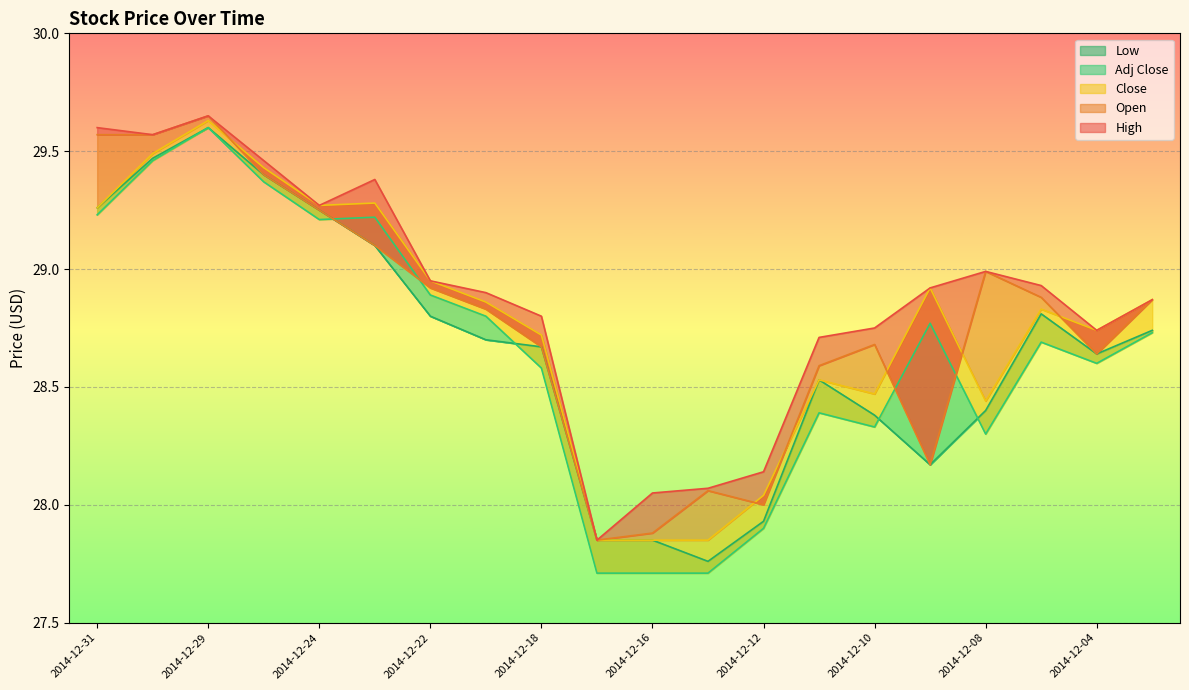

Reading right to left, transcribe all the data shown in this chart.

High: 28.9	28.7	28.9	29.0	28.9	28.8	28.7	28.1	28.1	28.1	27.9	28.8	28.9	28.9	29.4	29.3	29.5	29.6	29.6	29.6
Open: 28.9	28.6	28.9	29.0	28.2	28.7	28.6	28.0	28.1	27.9	27.9	28.7	28.8	28.9	29.1	29.2	29.4	29.6	29.6	29.6
Close: 28.9	28.7	28.8	28.4	28.9	28.5	28.5	28.0	27.9	27.9	27.9	28.7	28.9	28.9	29.3	29.3	29.4	29.6	29.5	29.3
Adj Close: 28.7	28.6	28.7	28.3	28.8	28.3	28.4	27.9	27.7	27.7	27.7	28.6	28.8	28.9	29.2	29.2	29.4	29.6	29.5	29.2
Low: 28.7	28.6	28.8	28.4	28.2	28.4	28.5	27.9	27.8	27.9	27.9	28.7	28.7	28.8	29.1	29.2	29.4	29.6	29.5	29.3